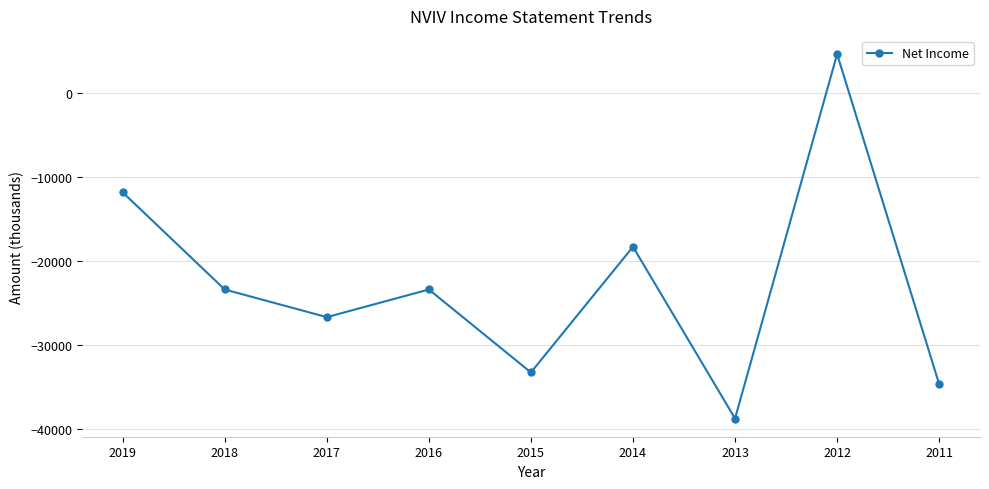

How many negative values are there?

8